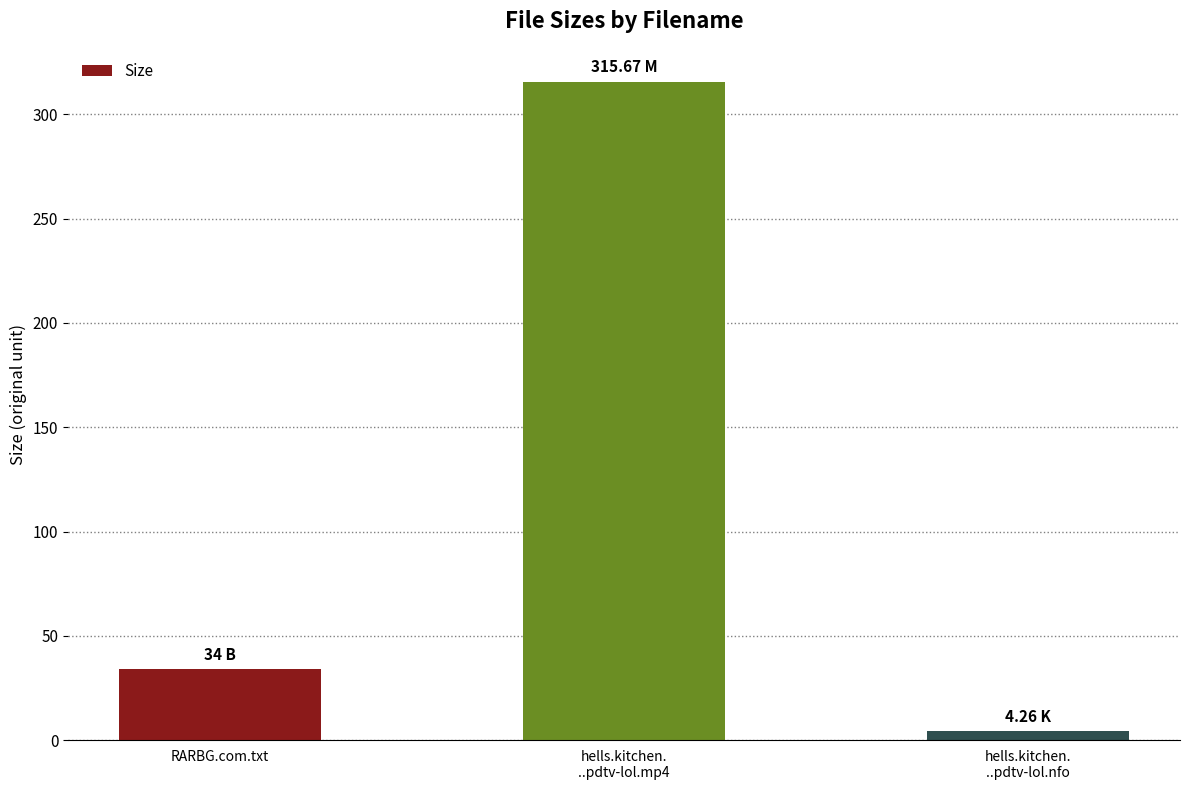

Where is the data nearest to the value 159?

RARBG.com.txt